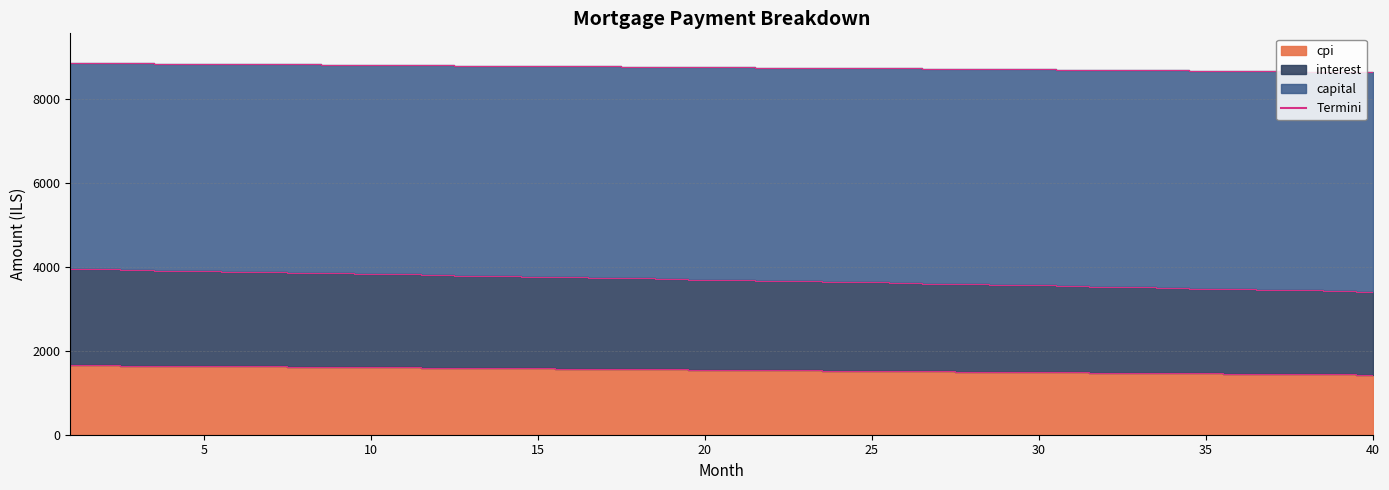

List the series in order of their peak value, highest first.

capital edge, interest edge, cpi edge